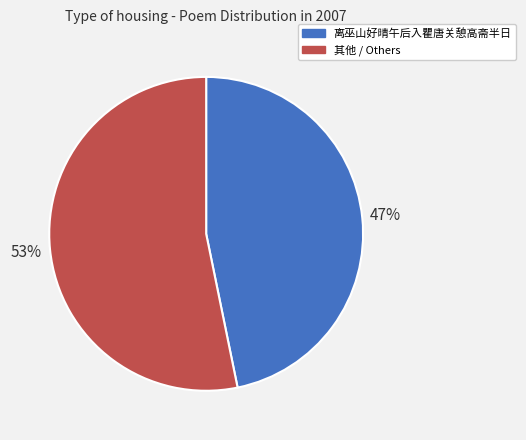

Rank the categories by value from highest to lowest.

其他 / Others, 离巫山好晴午后入瞿唐关憩高斋半日